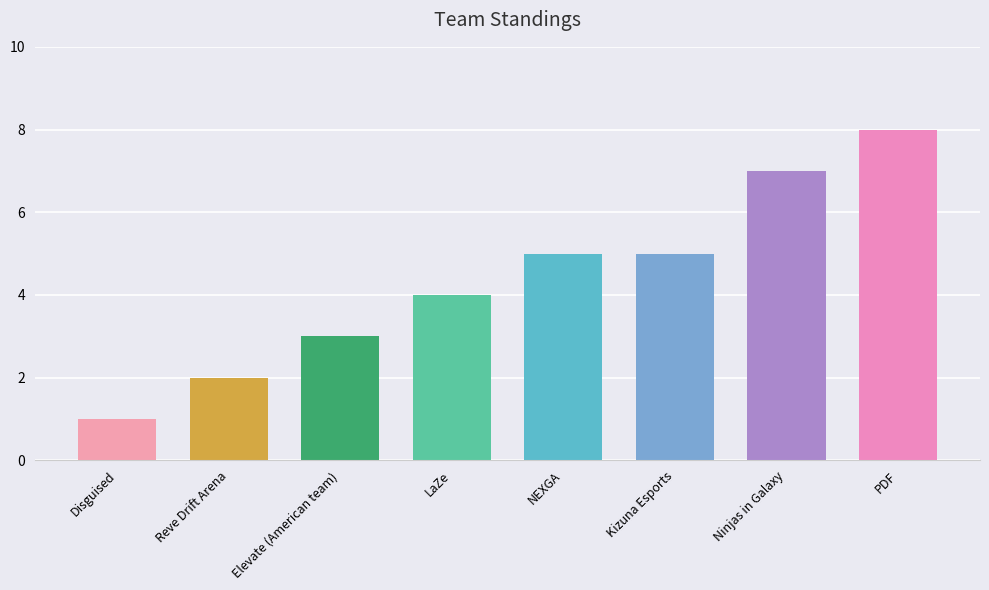

Between Ninjas in Galaxy and PDF, which is larger?

PDF